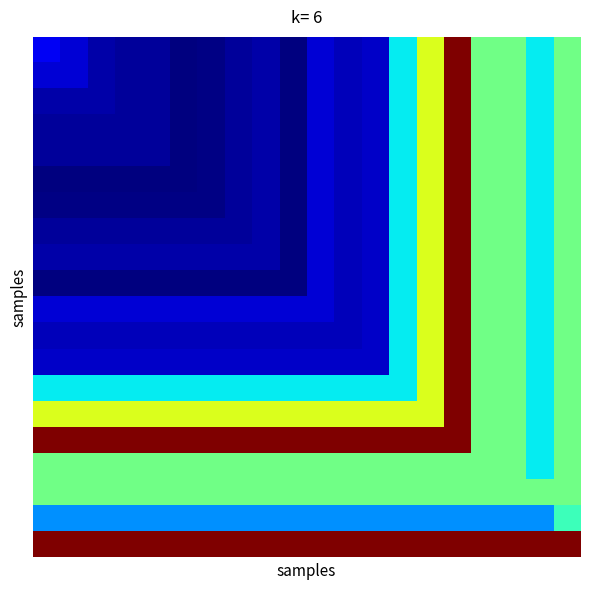

How many distinct data groups are displayed?

20